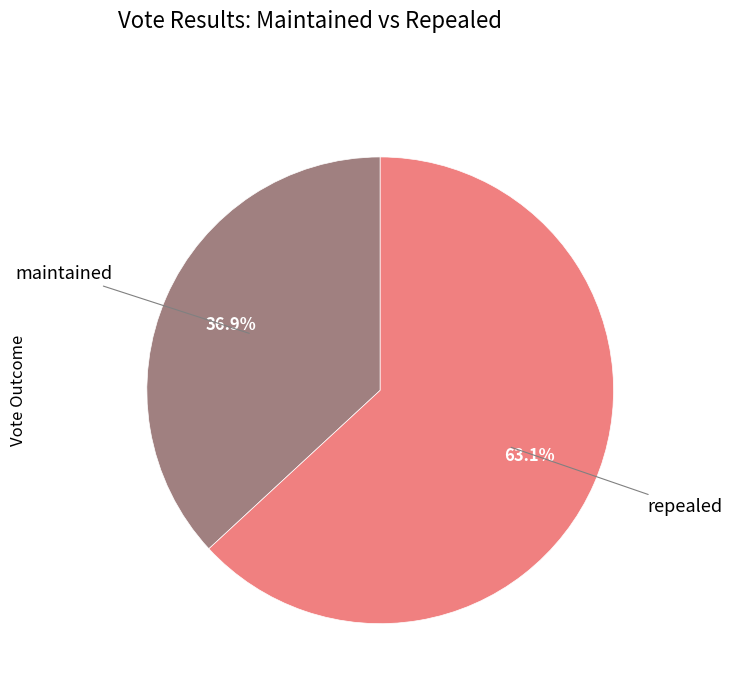

Does any single category account for the majority?

Yes